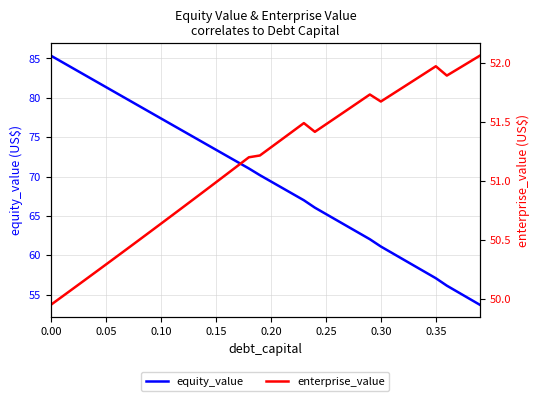

Reading right to left, extract all data points from this chart.

equity_value: 53.7	54.5	55.3	56.2	57.1	57.9	58.7	59.5	60.3	61.1	62.0	62.8	63.6	64.5	65.3	66.1	67.0	67.8	68.6	69.4	70.2	71.0	71.8	72.6	73.4	74.2	75.0	75.8	76.6	77.4	78.2	79.0	79.8	80.6	81.4	82.2	83.0	83.8	84.5	85.3
enterprise_value: 52.1	52.0	51.9	51.9	52.0	51.9	51.9	51.8	51.7	51.7	51.7	51.7	51.6	51.5	51.5	51.4	51.5	51.4	51.4	51.3	51.2	51.2	51.1	51.1	51.0	50.9	50.8	50.8	50.7	50.6	50.6	50.5	50.4	50.4	50.3	50.2	50.2	50.1	50.0	49.9